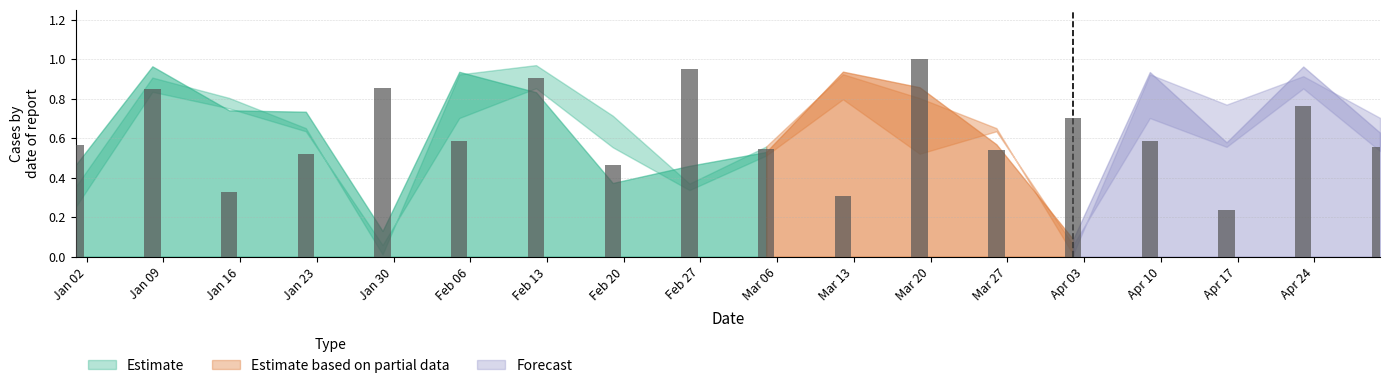

At how many categories does at least one series exceed 0?

18